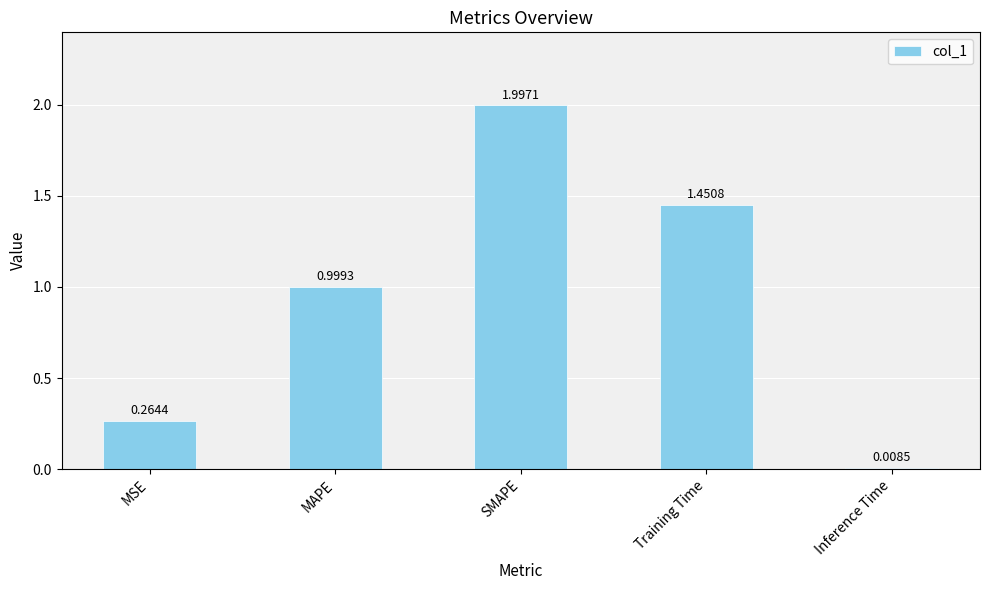

List the labels in order of value, largest first.

SMAPE, Training Time, MAPE, MSE, Inference Time